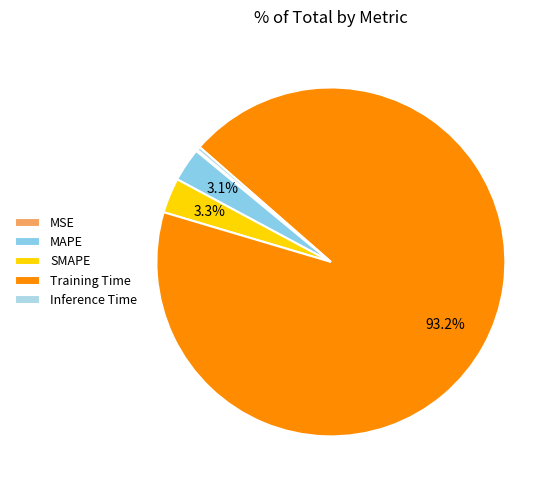

Does Training Time represent more than half of the total?

Yes